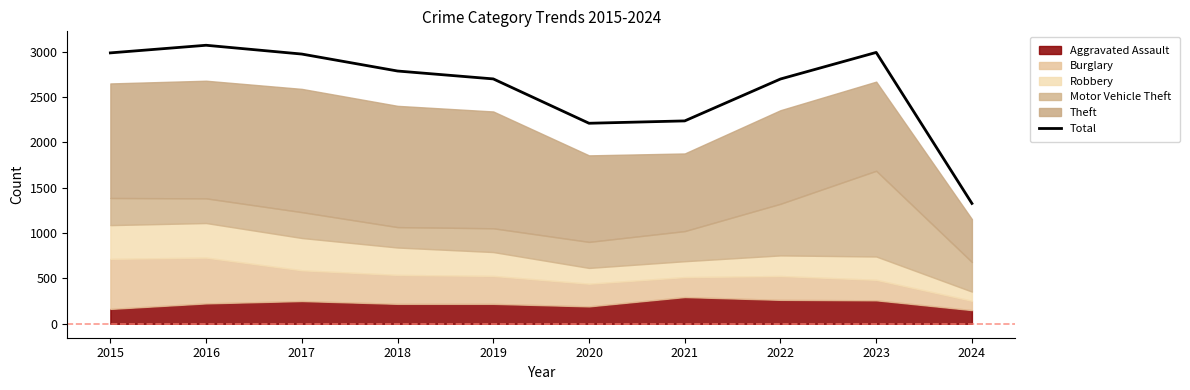

What is the approximate value at 2023, to the nearest 50?

3000